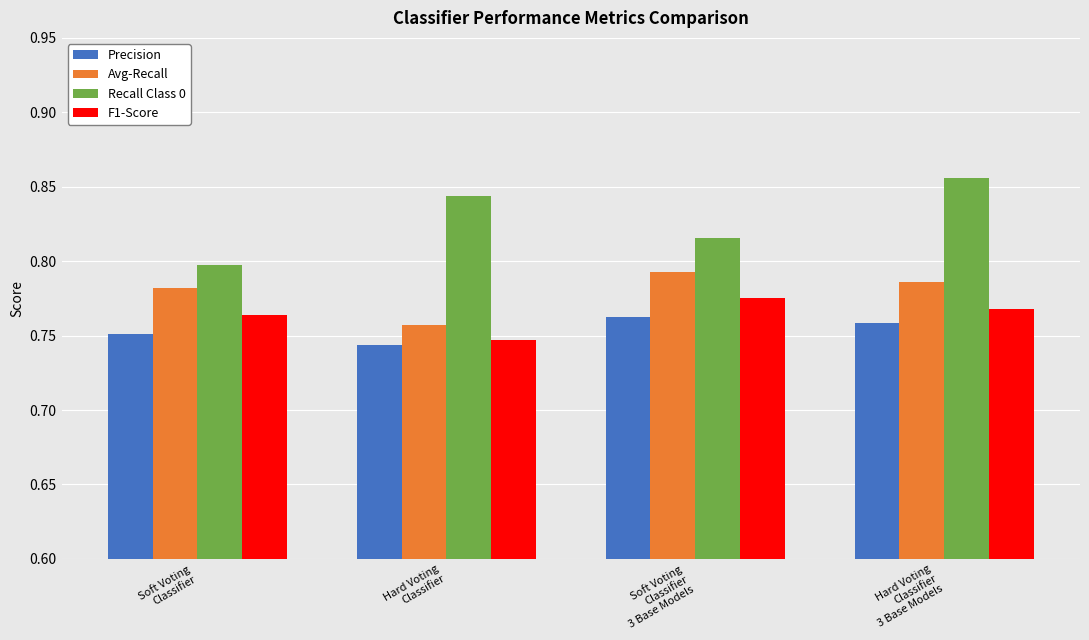

What is the spread (max minus min) of values at Hard Voting
Classifier?

0.1